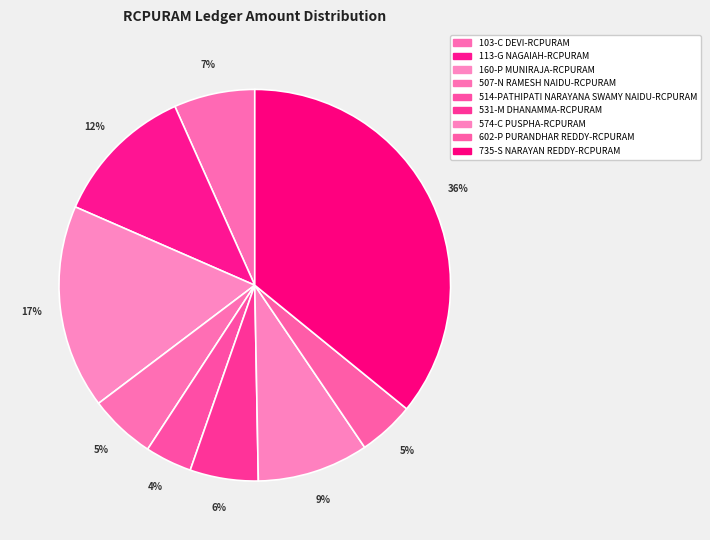

Does any single category account for the majority?

No